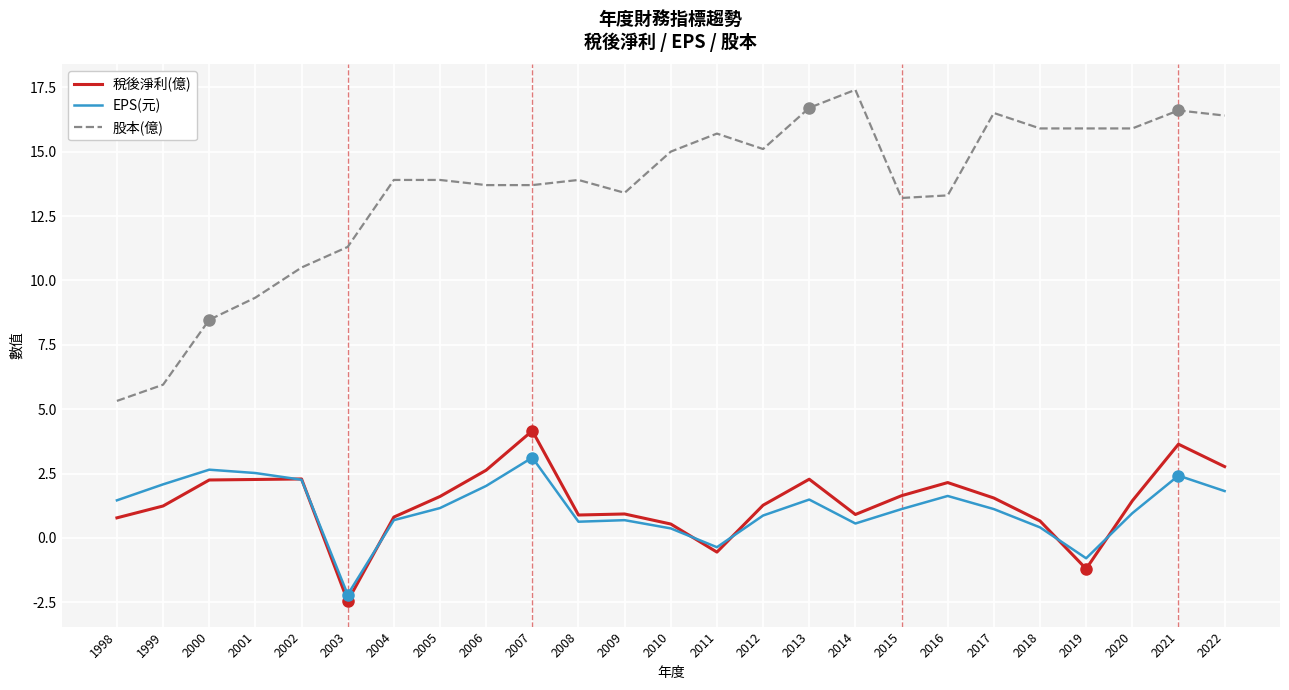

Which series has the widest spread of values?

股本(億)